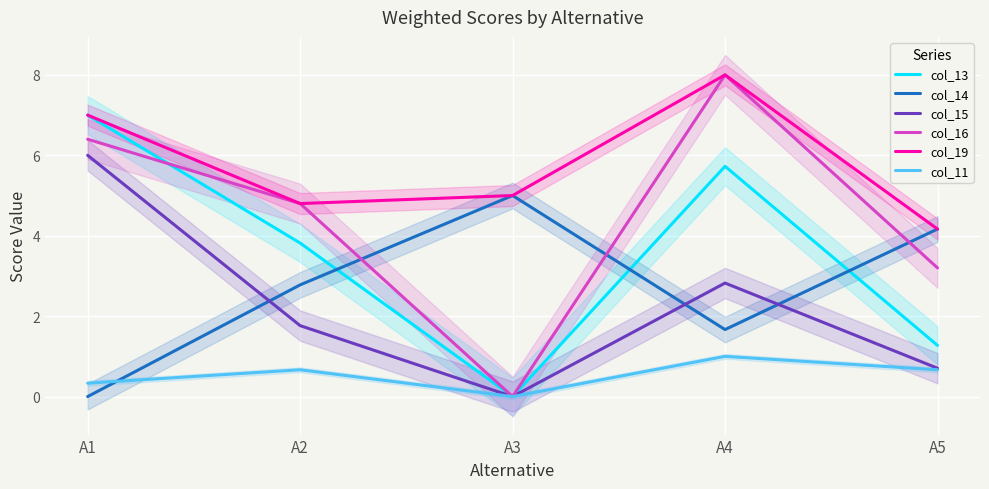

The col_15 series shows 8.9 at А1. True or false?

False